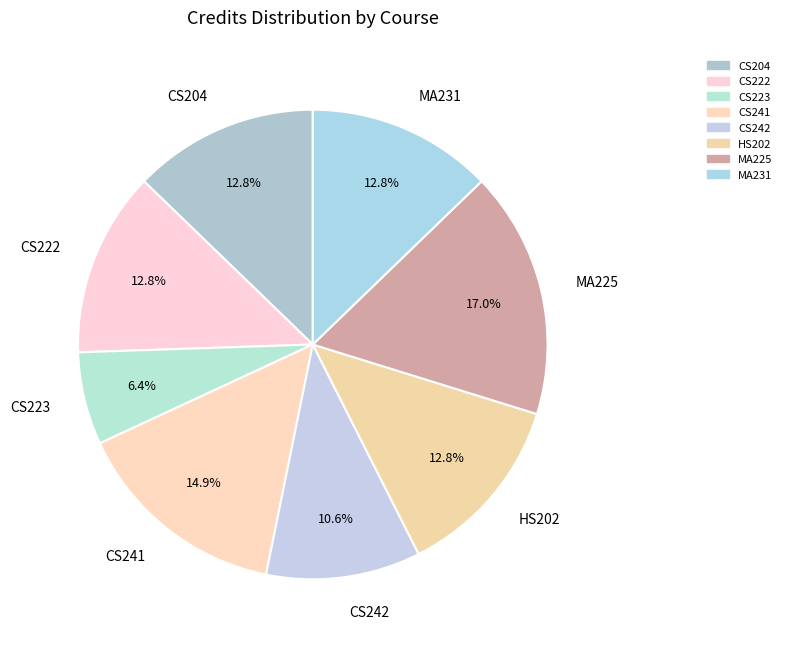

To the nearest percent, what is the combined percentage of CS204 and HS202?

26%